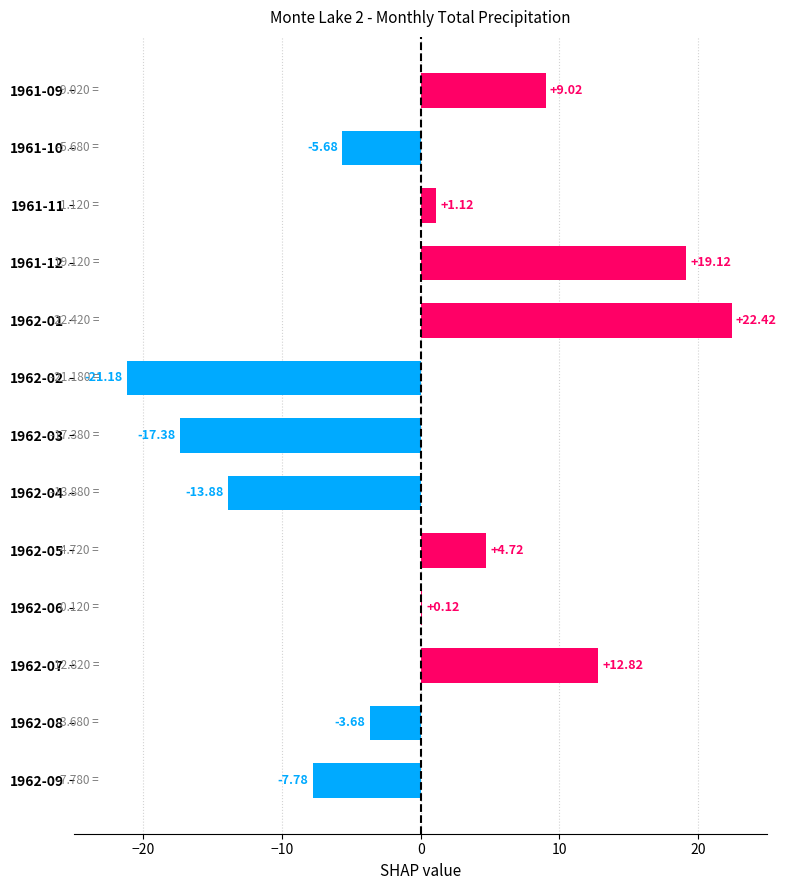

Count the number of values greater than 0.

7